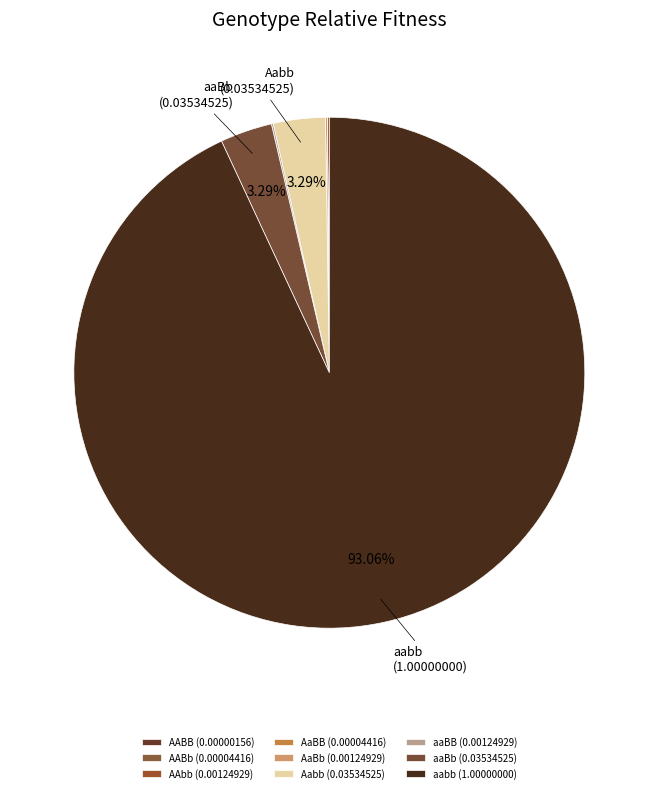

What is the total percentage of AABB and aaBb?

3.3%